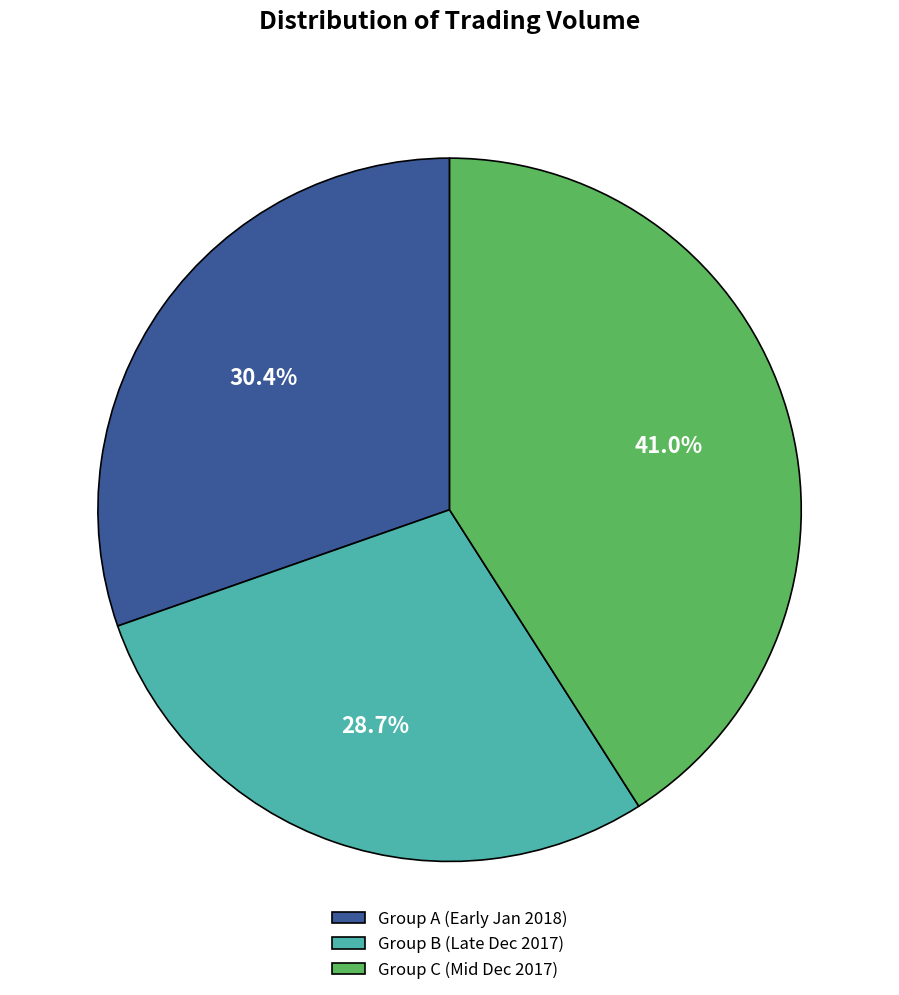

Rank the categories by value from lowest to highest.

Group B (Late Dec 2017), Group A (Early Jan 2018), Group C (Mid Dec 2017)